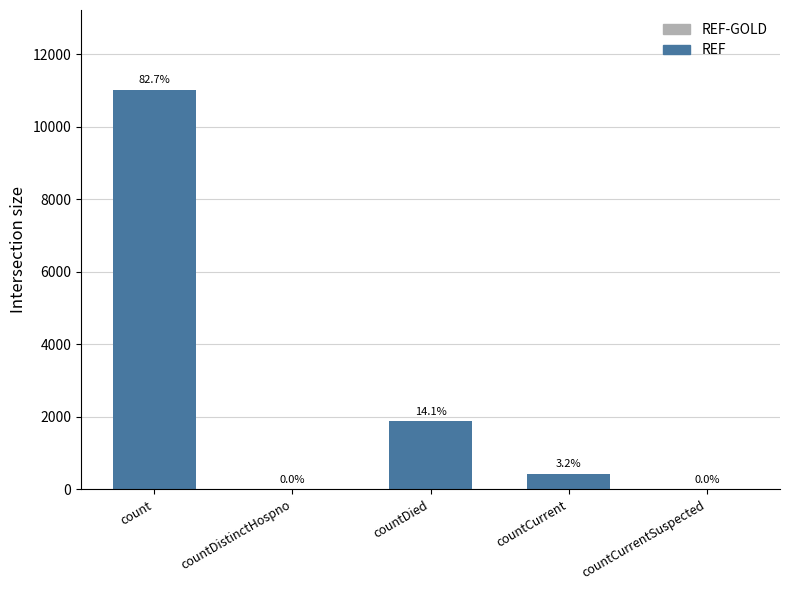

Are the bars grouped side by side (vs. stacked)?

No